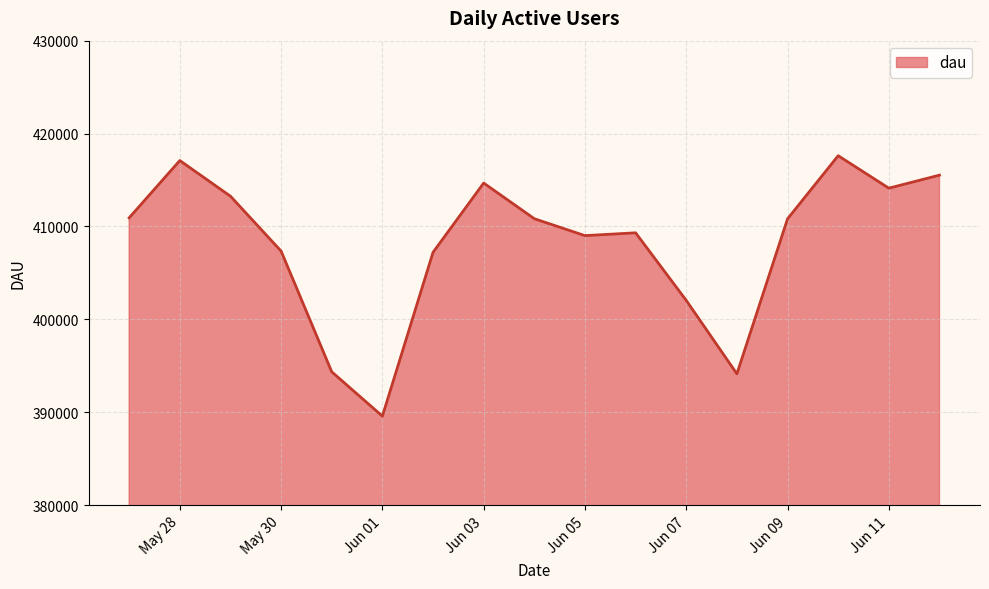

What is the difference between the maximum and minimum values?

28043